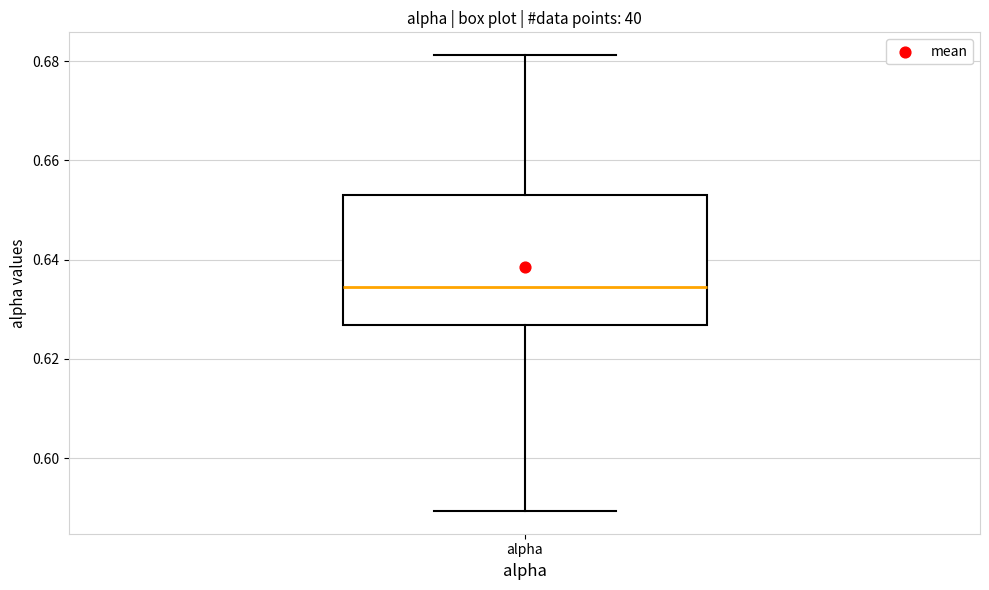

Transcribe this box plot: give where the median line is, the range the box spans, and where the two whiskers end, as read against the y-axis. The values are not printed on the chart, so give them approximately, as read against the axis.

median 0.634, box 0.626 to 0.652, whiskers 0.590 to 0.682